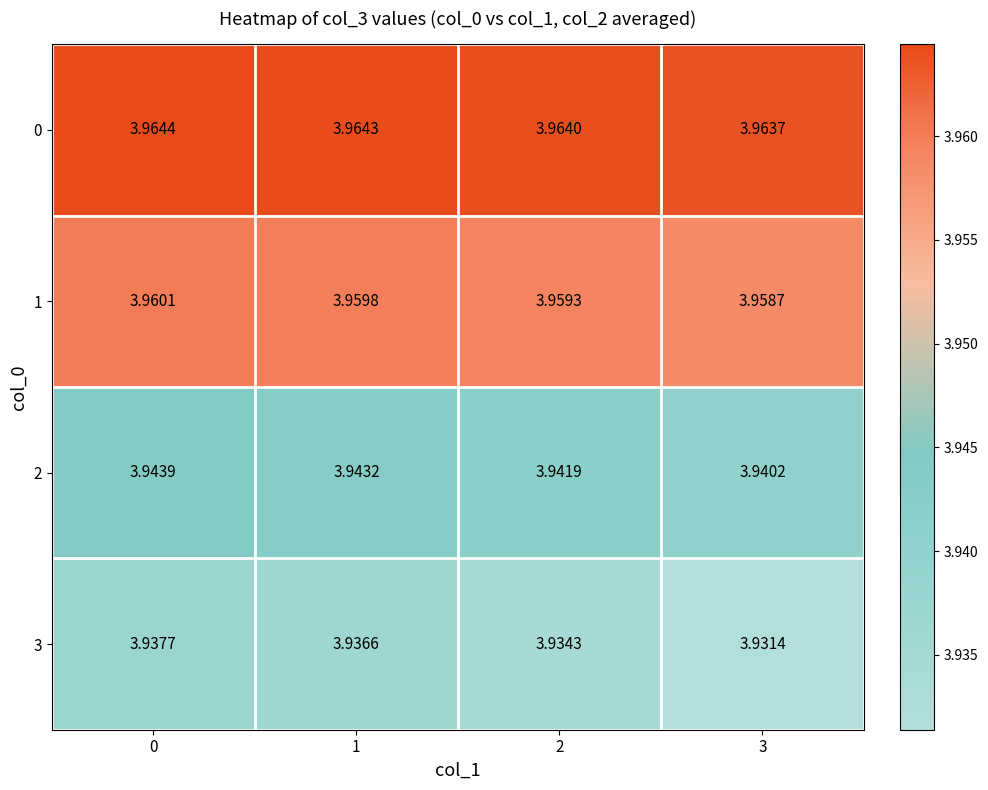

Is the value of 1 at 1 greater than the value of 2 at 3?

Yes